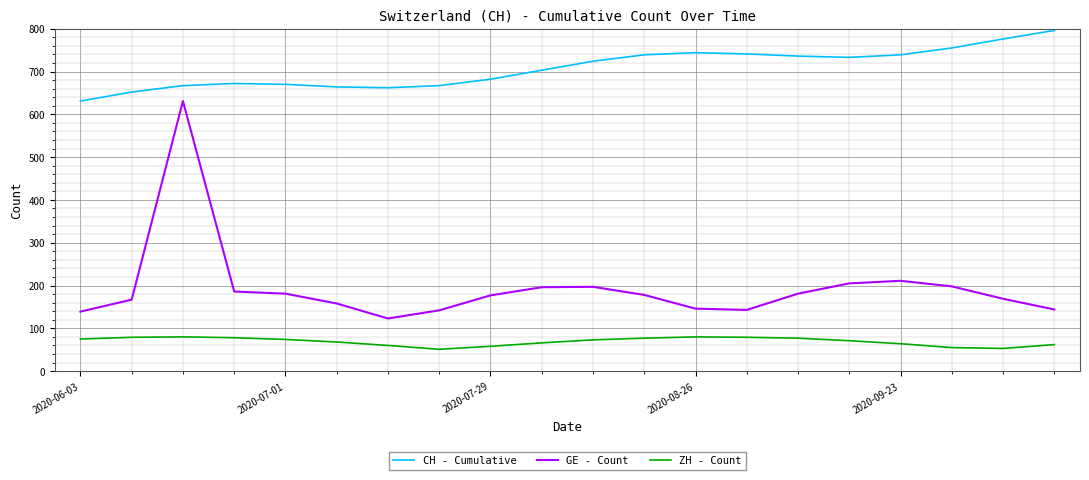

Which series has the largest total across all categories?

CH - Cumulative